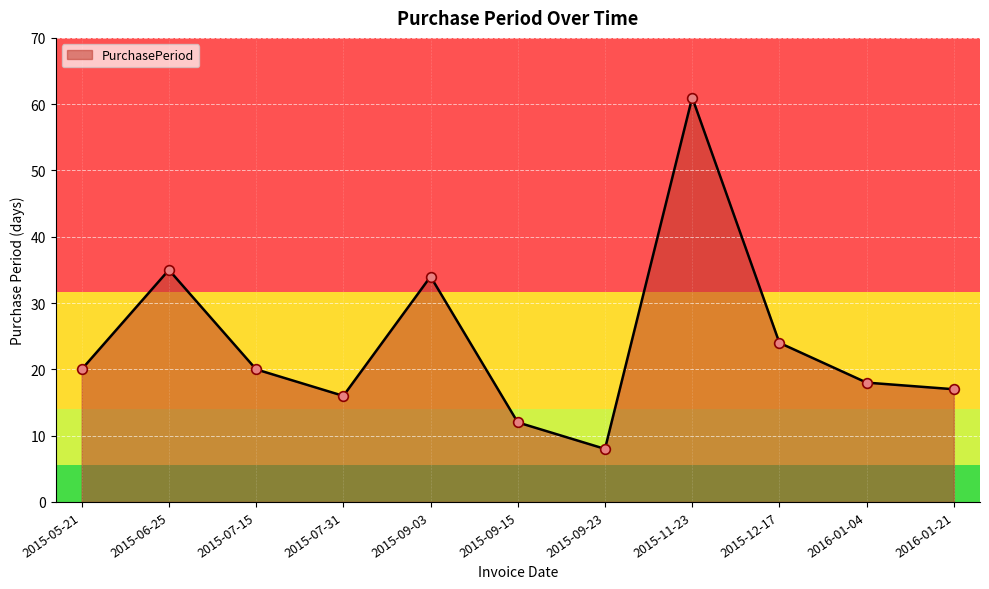

How many data points are less than 20?

5